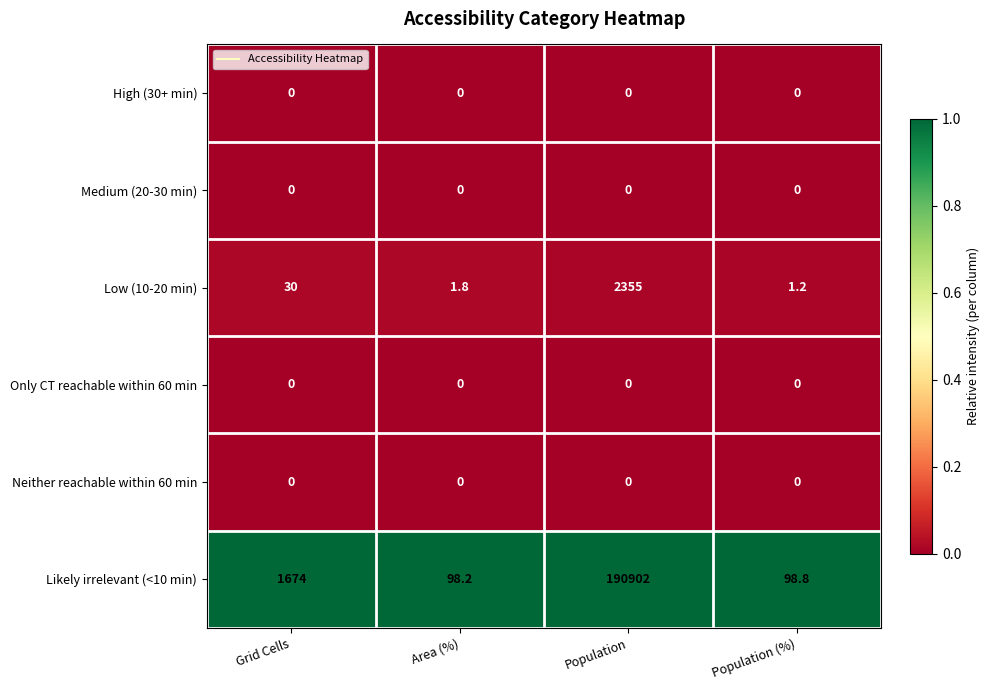

Reading right to left, extract all data points from this chart.

High (30+ min): Population (%)=0.0	Population=0.0	Area (%)=0.0	Grid Cells=0.0
Medium (20-30 min): Population (%)=0.0	Population=0.0	Area (%)=0.0	Grid Cells=0.0
Low (10-20 min): Population (%)=1.2	Population=2355.0	Area (%)=1.8	Grid Cells=30.0
Only CT reachable within 60 min: Population (%)=0.0	Population=0.0	Area (%)=0.0	Grid Cells=0.0
Neither reachable within 60 min: Population (%)=0.0	Population=0.0	Area (%)=0.0	Grid Cells=0.0
Likely irrelevant (<10 min): Population (%)=98.8	Population=190902.0	Area (%)=98.2	Grid Cells=1674.0